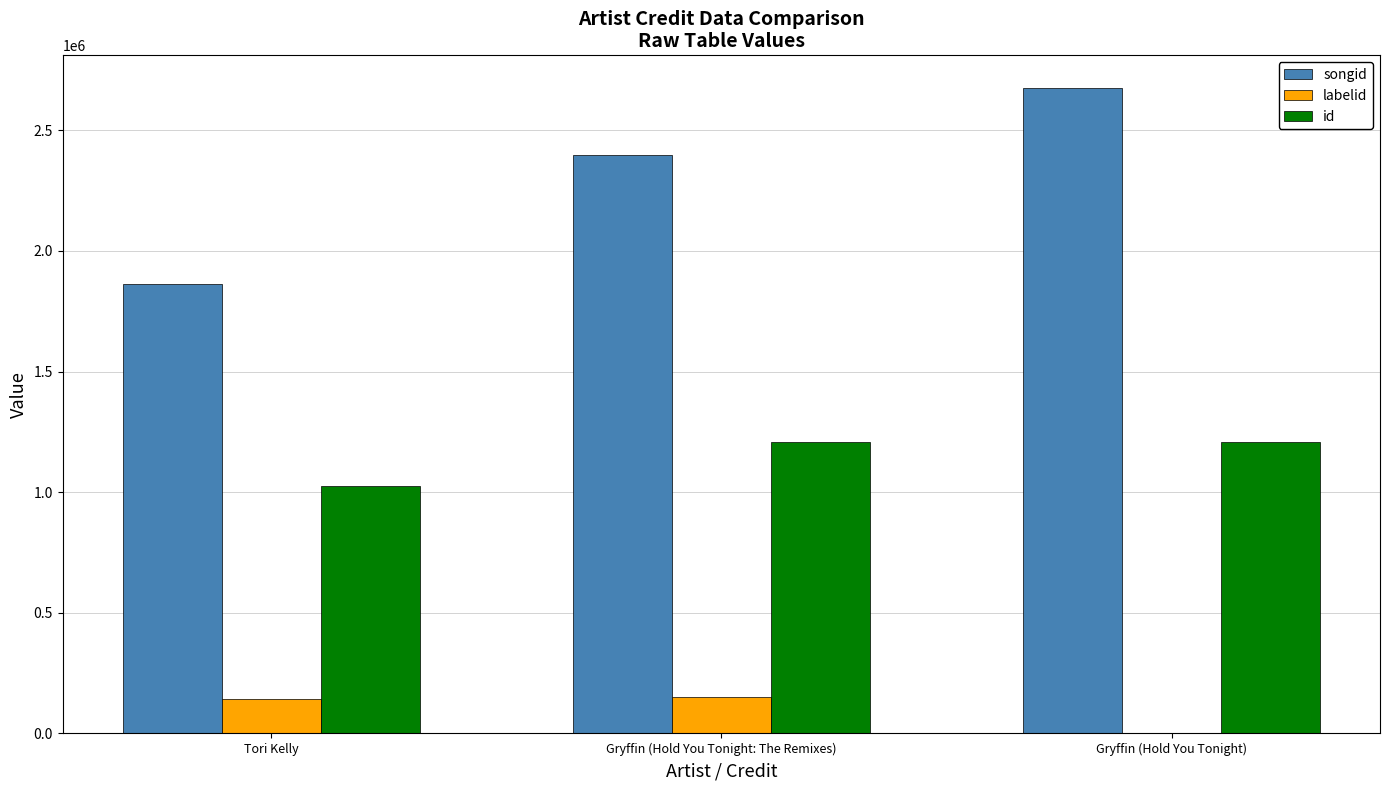

Which series changed the most between Tori Kelly and Gryffin (Hold You Tonight: The Remixes)?

songid